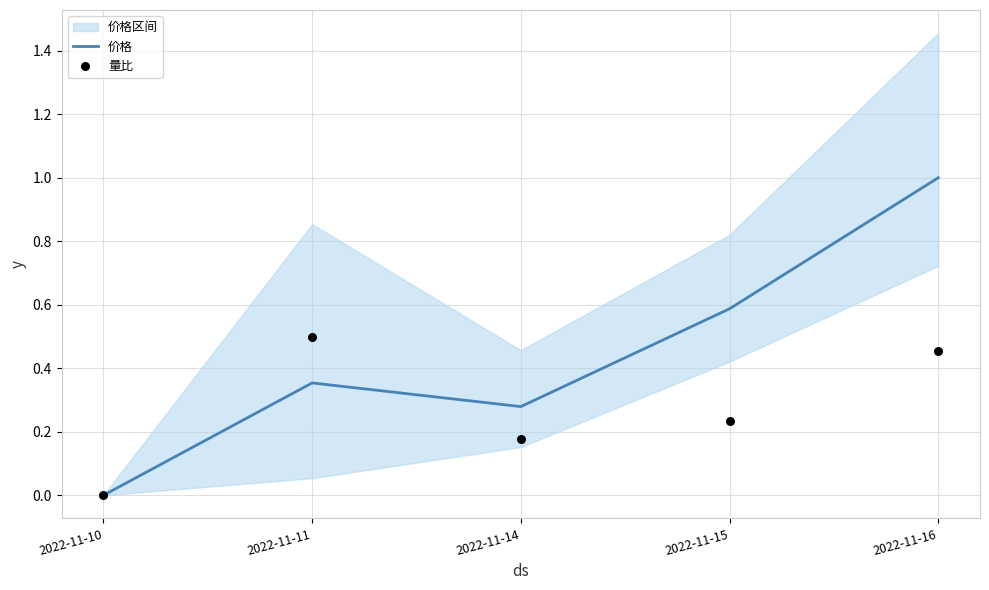

At which category is the sum across all series the highest?

2022-11-16